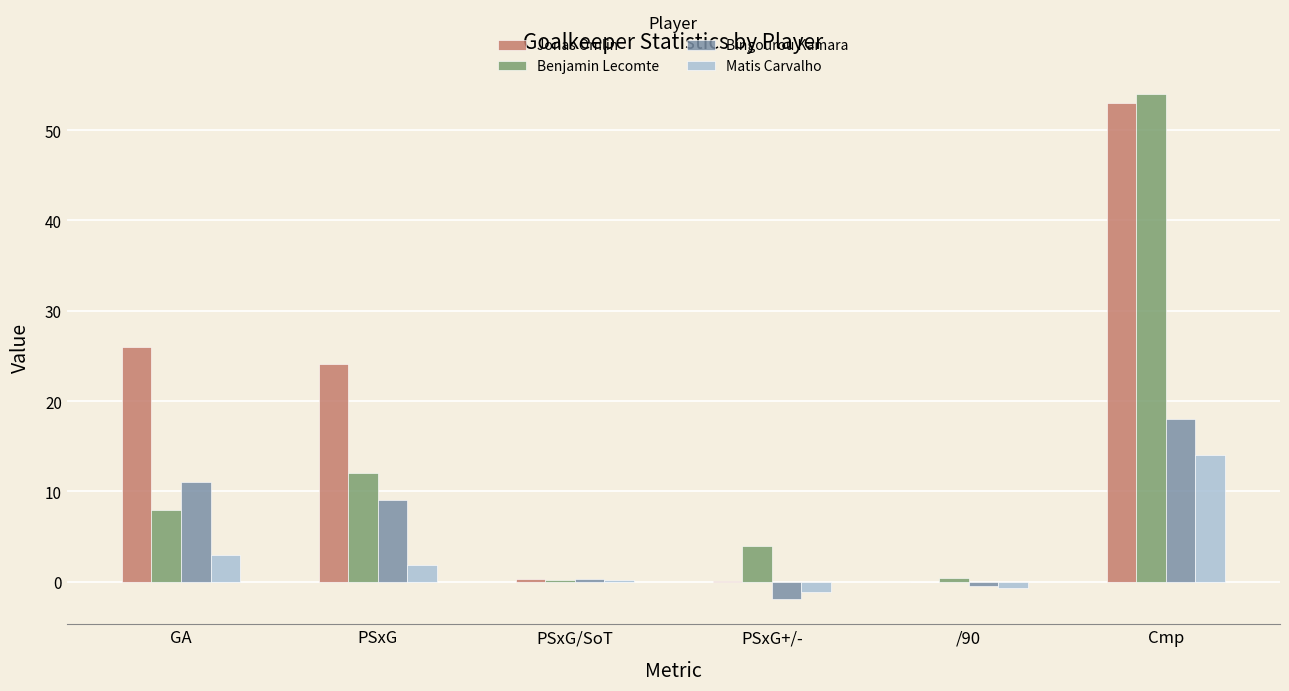

How many data points does each series have?

6